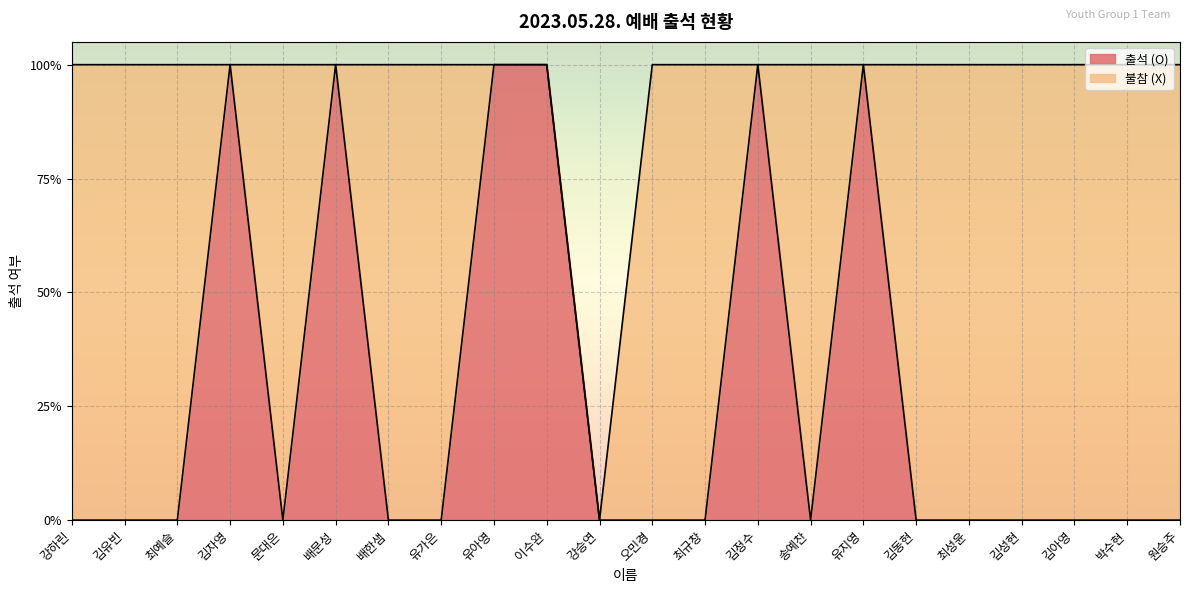

The chart shows a value of 1 at 유지영. True or false?

True